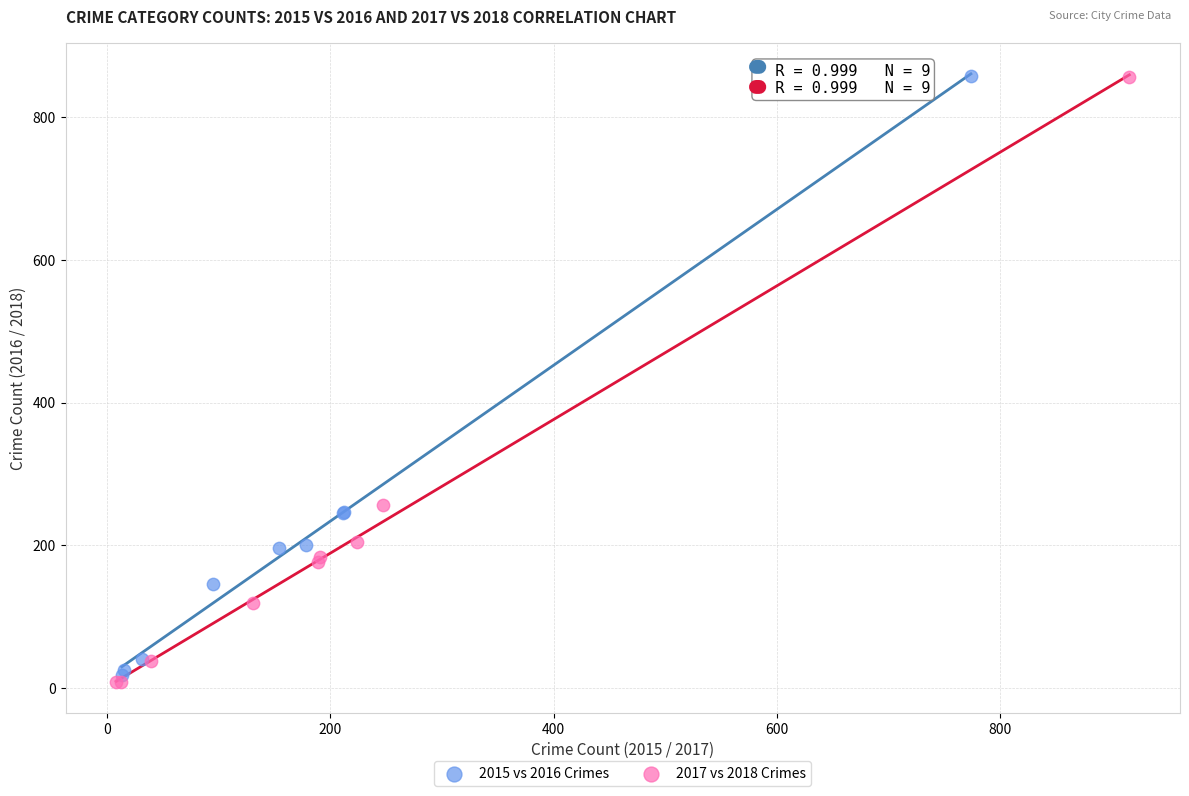

Which series has the largest Y range (max minus min)?

2017 vs 2018 Crimes